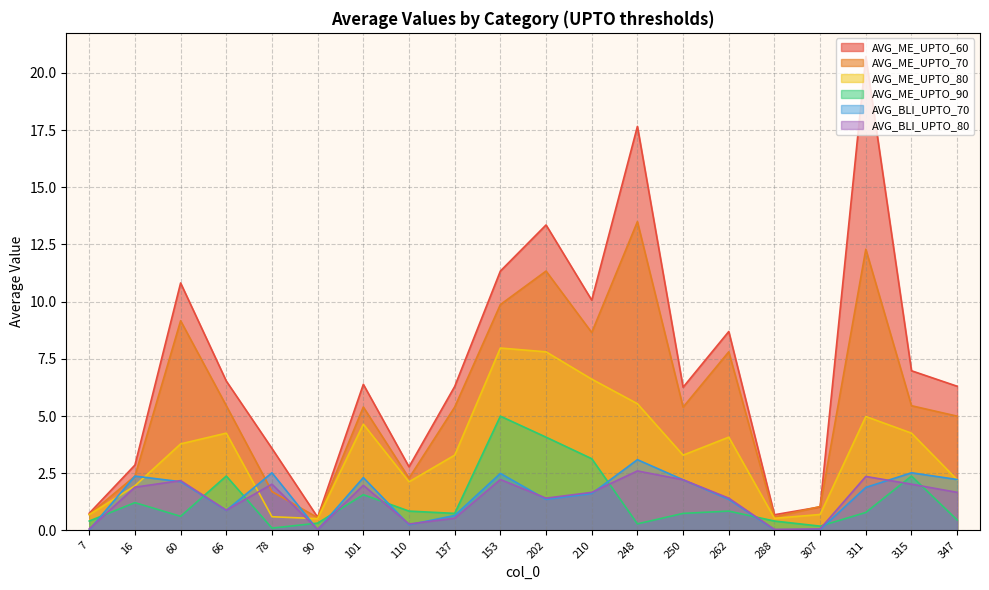

At which label does AVG_ME_UPTO_70 reach its peak?

248